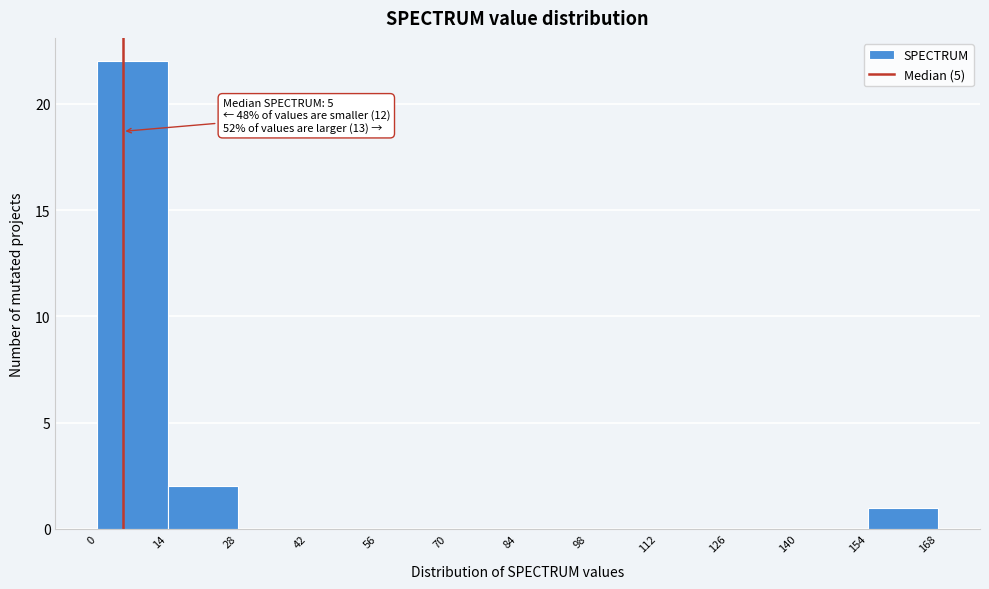

Which range on the x-axis has the tallest bar?

0 to 14